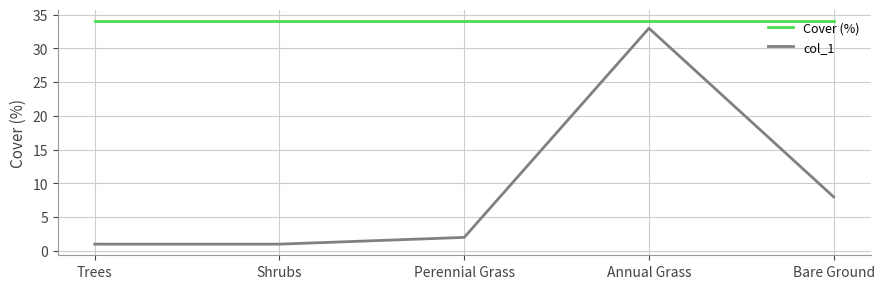

What position from the left is Perennial Grass?

3